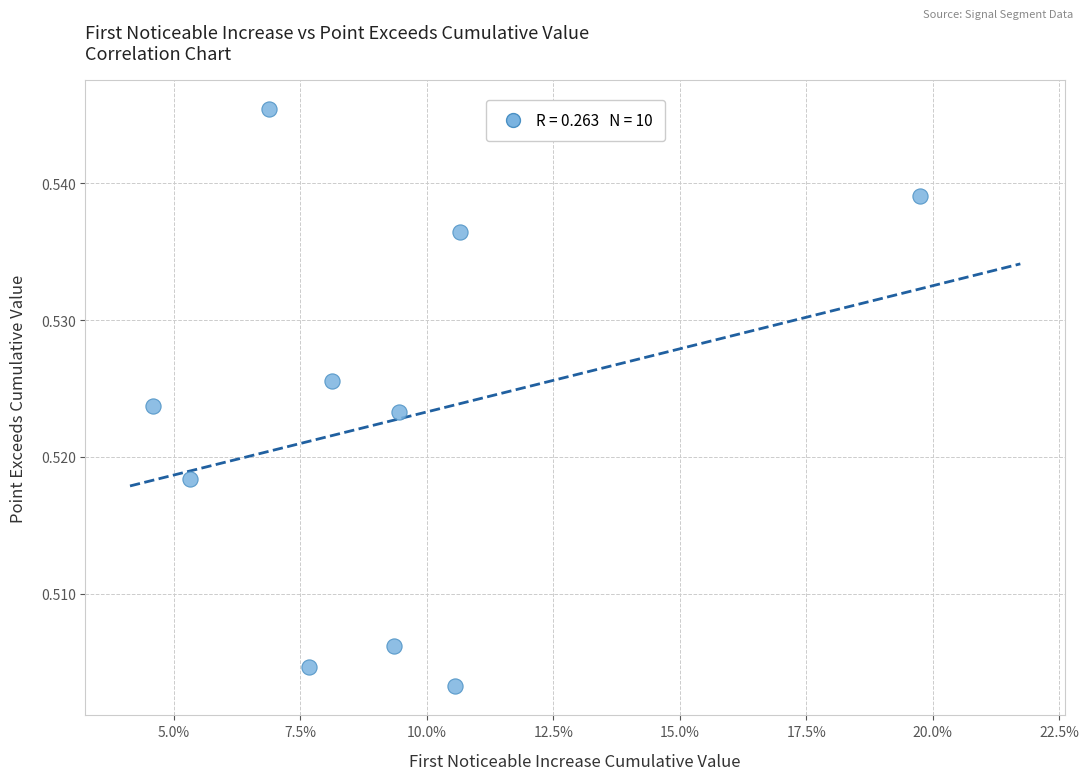

Count the number of points in this scatter plot.

10